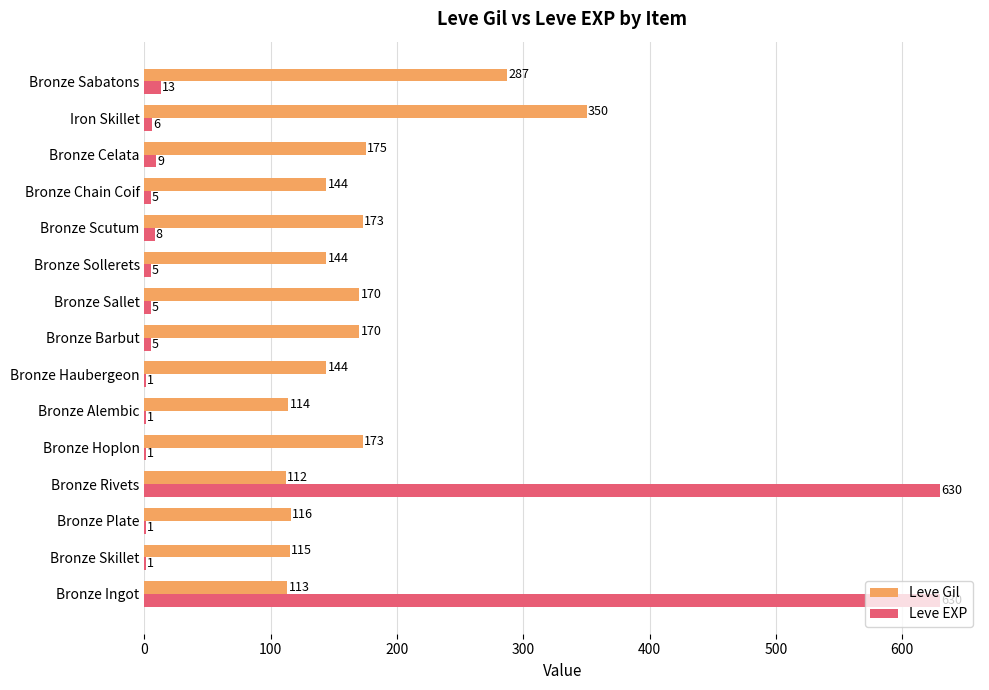

True or false: Leve EXP has a value of 630 at Bronze Rivets.

True